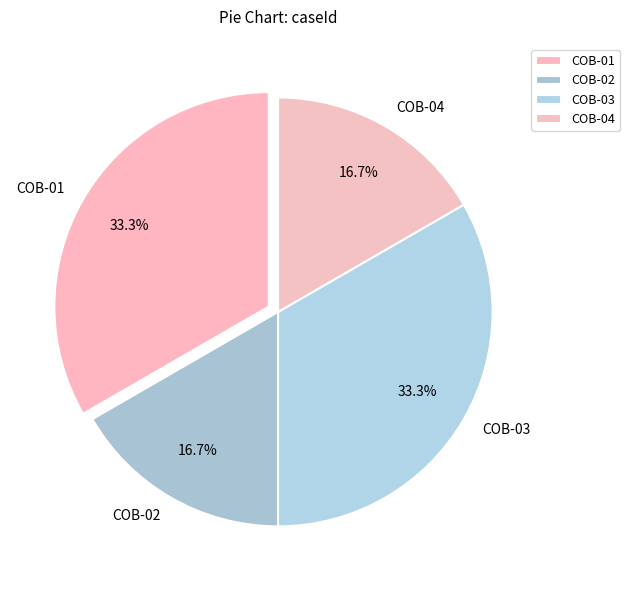

Does COB-02 account for over 50% of the chart?

No